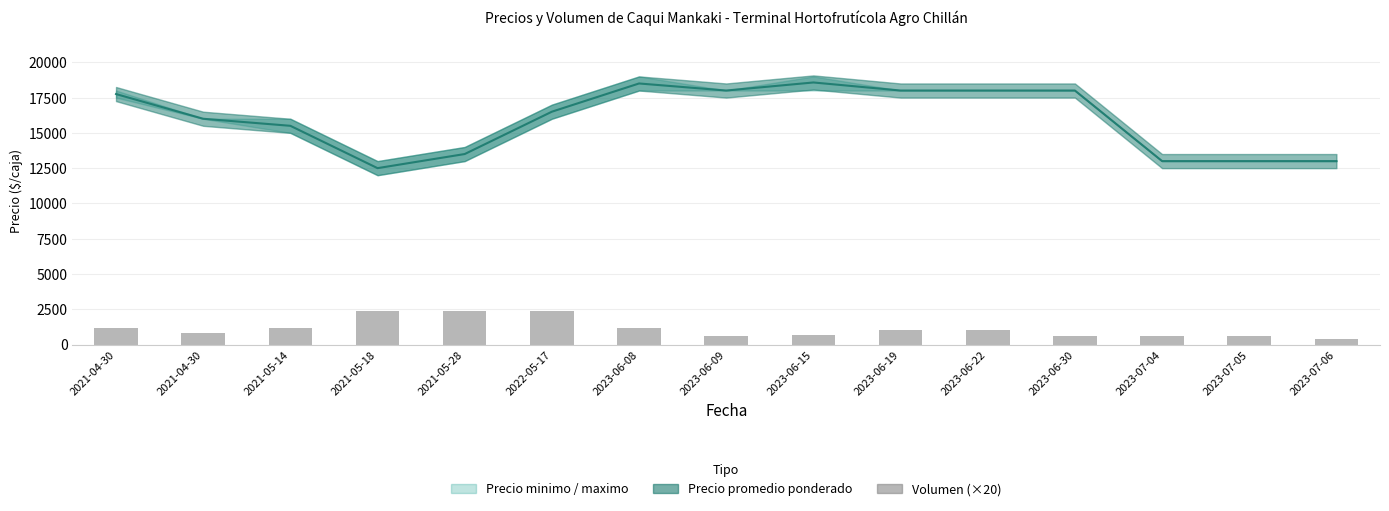

At which label does the data first exceed 1000?

2021-04-30